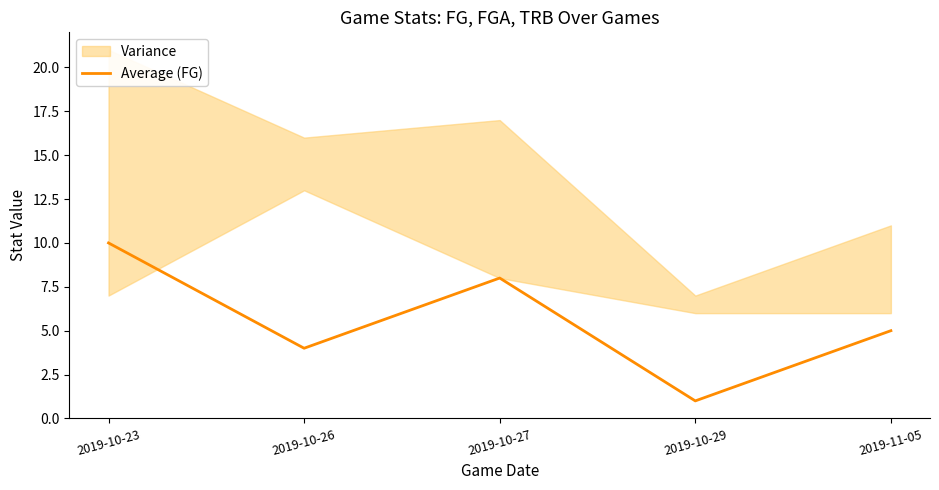

Which label corresponds to the largest value in the chart?

2019-10-23